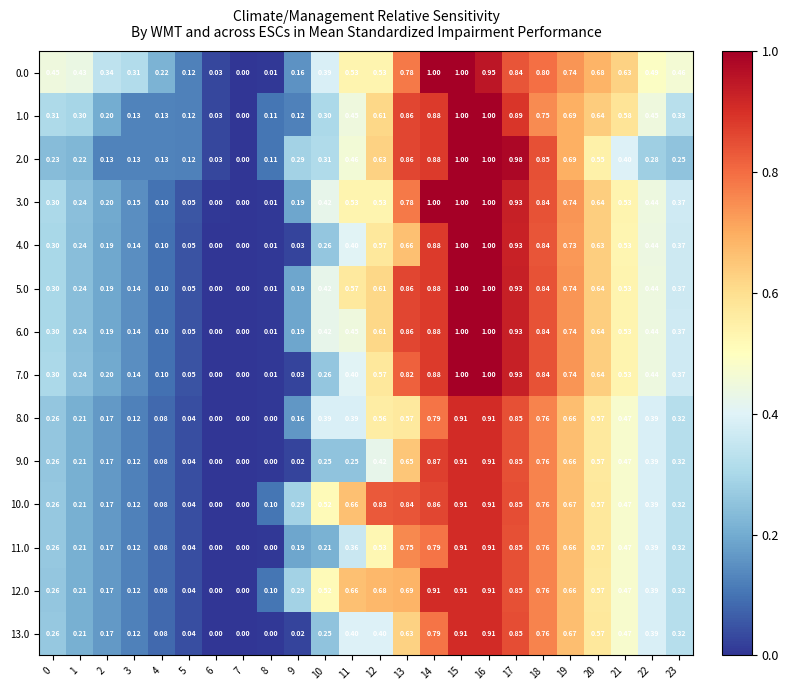

What is the spread (max minus min) of values at 4?

0.1